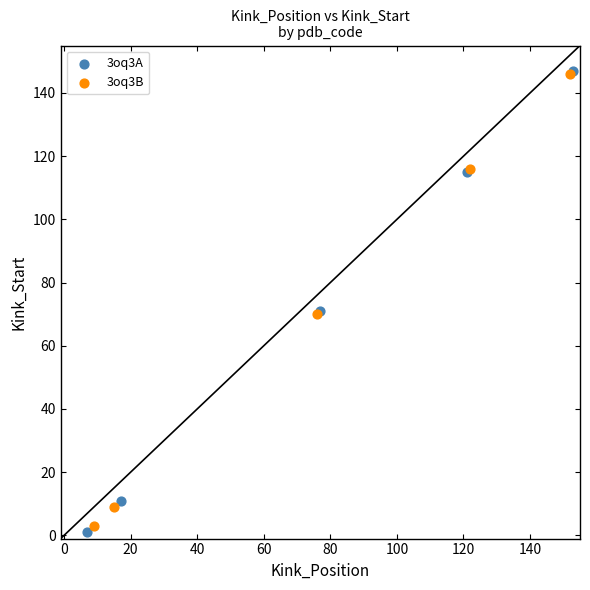

What are all the series names shown in the legend?

3oq3A, 3oq3B